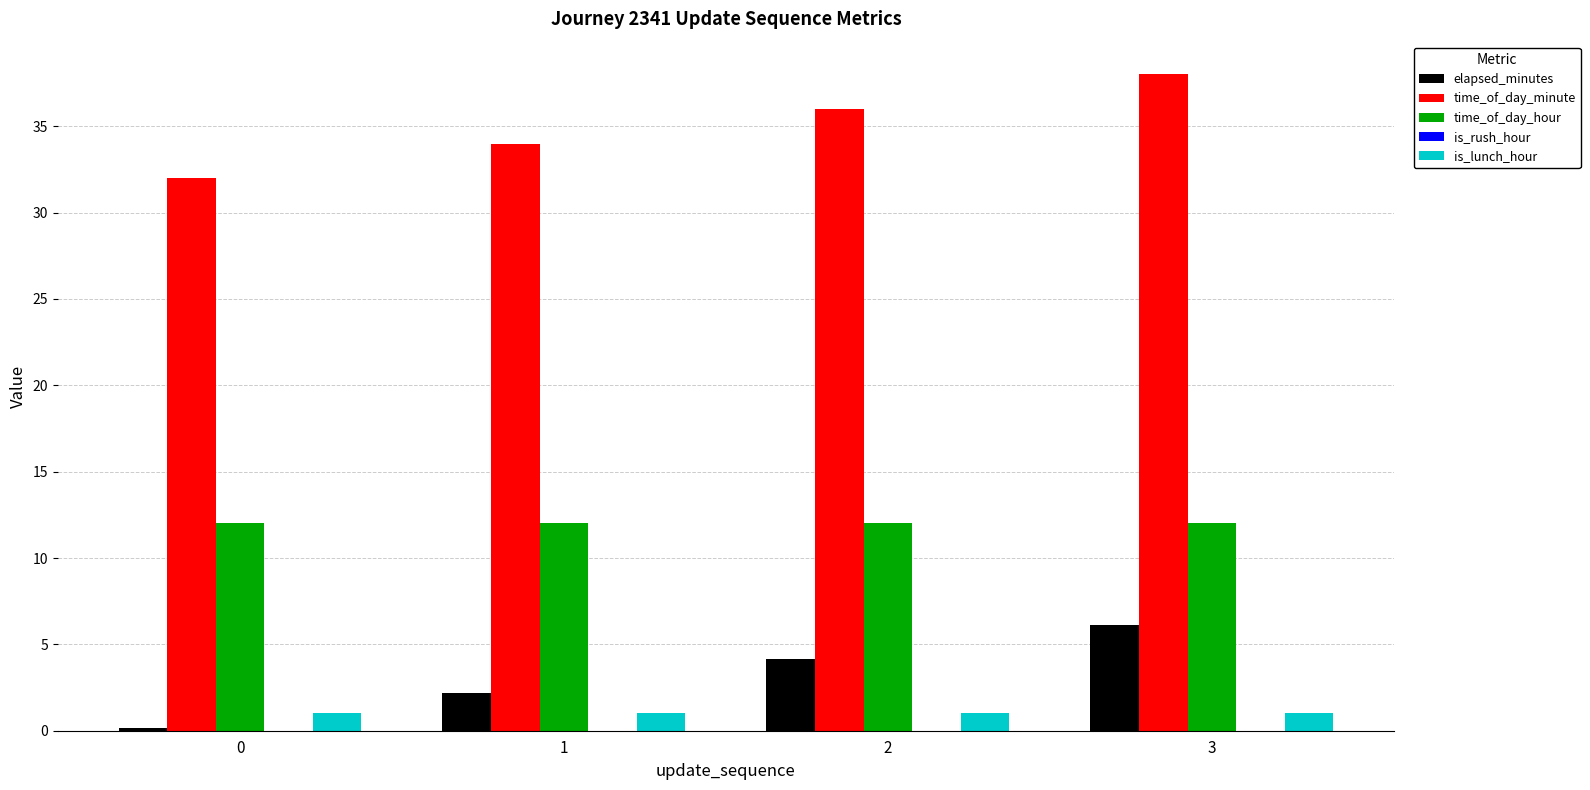

Which series has the widest spread of values?

time_of_day_minute